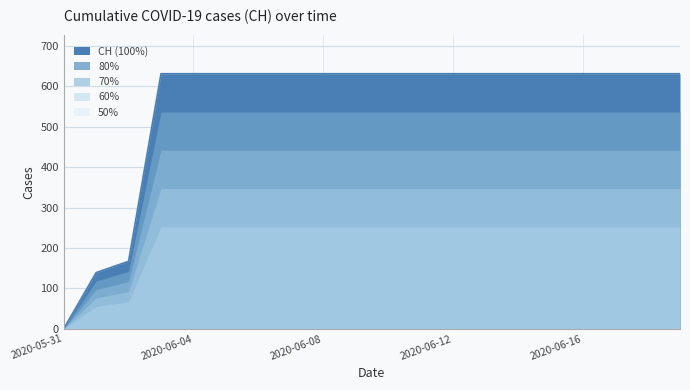

What is the ratio of the value at 2020-06-13 to the value at 2020-06-10?

1.0